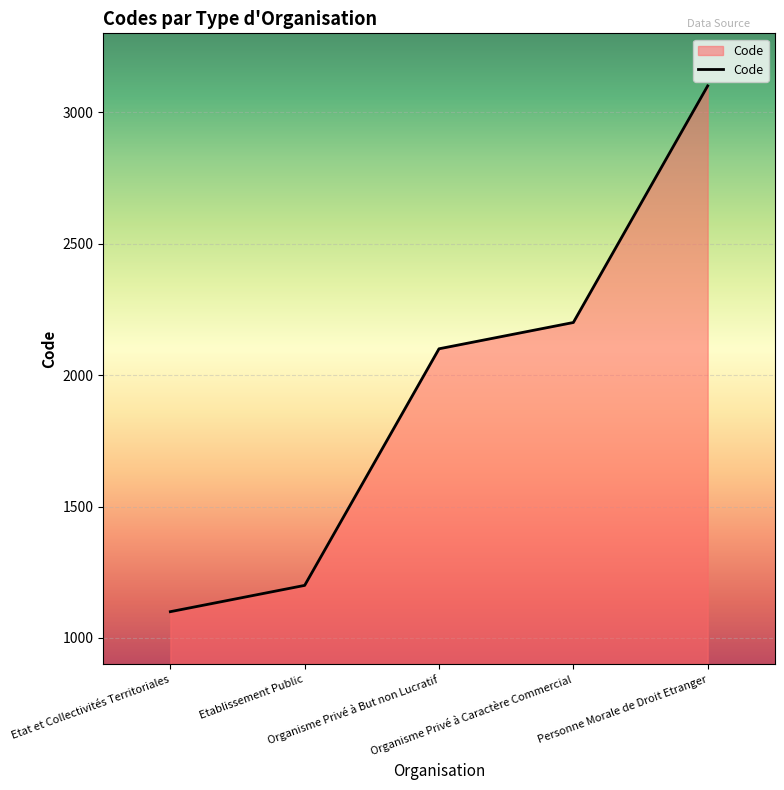

Rank the categories by value from highest to lowest.

Personne Morale de Droit Etranger, Organisme Privé à Caractère Commercial, Organisme Privé à But non Lucratif, Etablissement Public, Etat et Collectivités Territoriales